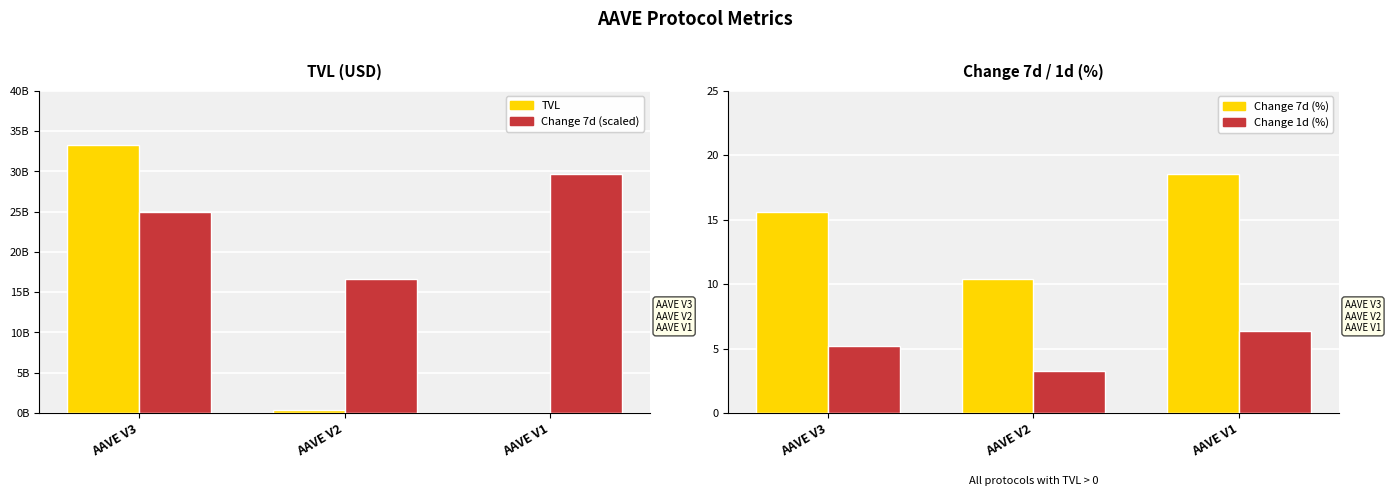

Is it true that Change 7d (%) equals 18.5 at AAVE V1?

True